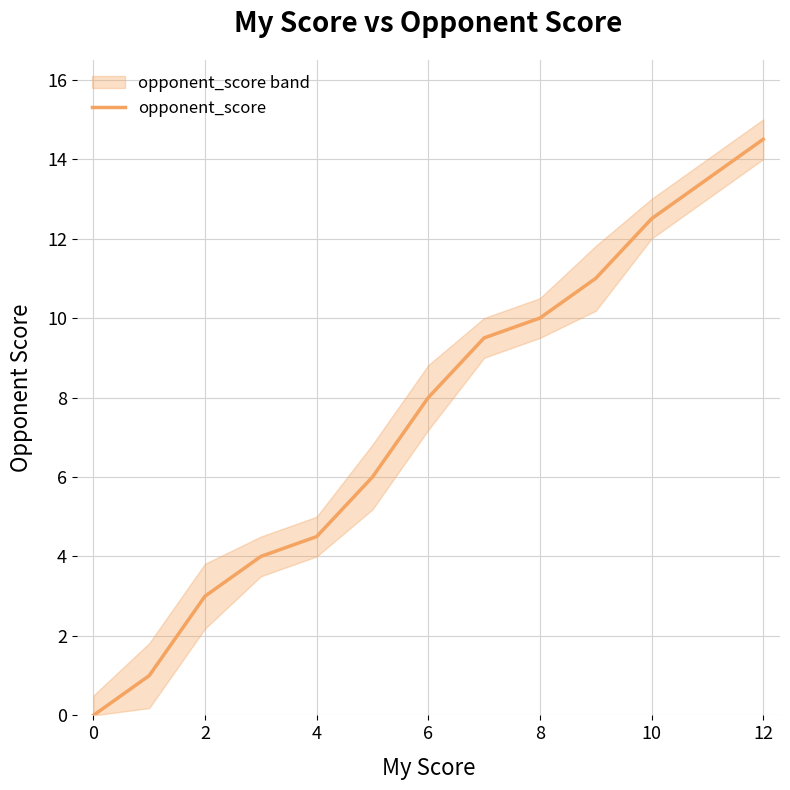

Is it true that opponent_score equals 3.0 at 2?

True